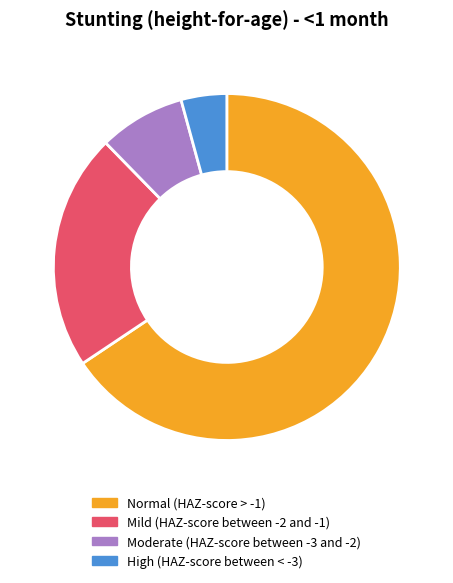

Rank the categories by value from highest to lowest.

Normal (HAZ-score > -1), Mild (HAZ-score between -2 and -1), Moderate (HAZ-score between -3 and -2), High (HAZ-score between < -3)